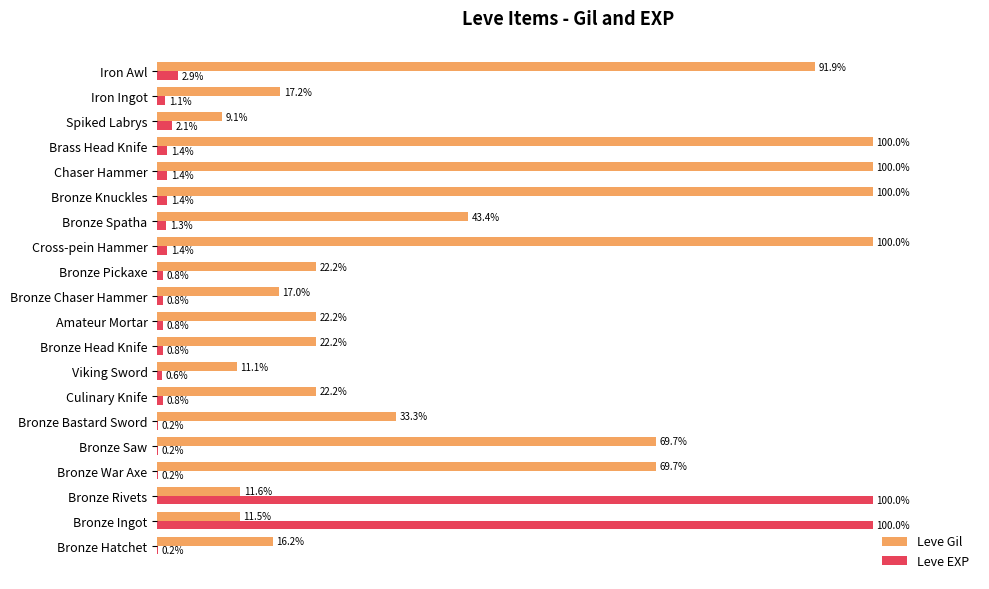

At which label is Leve EXP closest to 50?

Iron Awl